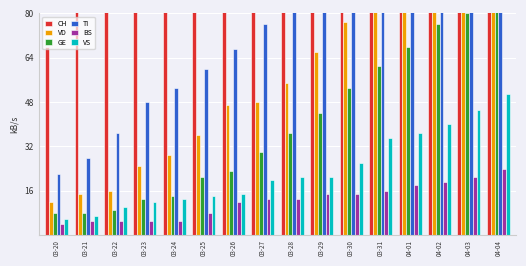

The value of GE at 04-01 is 68. True or false?

True